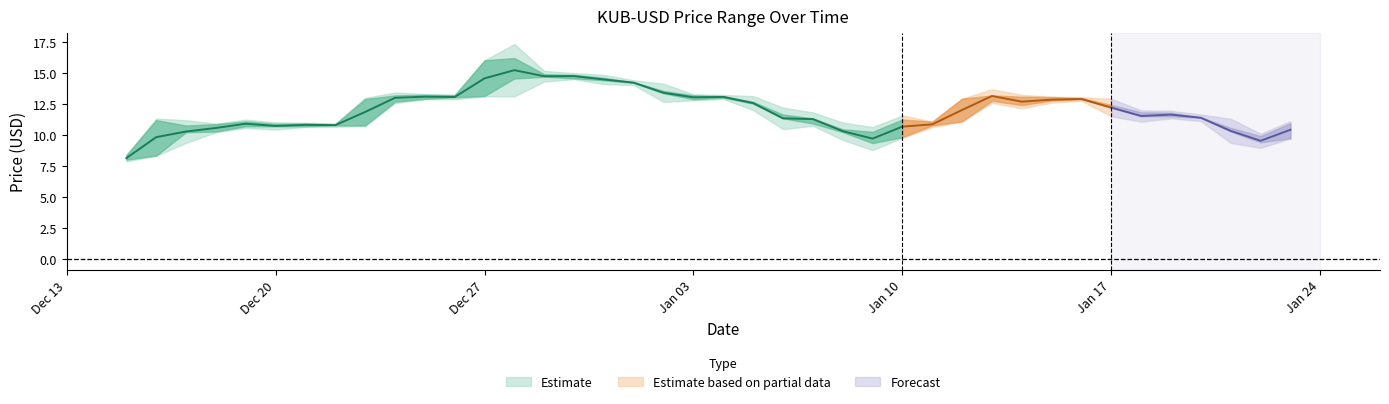

Is the value of High at 2022-01-21 greater than the value of Low at 2021-12-24?

No